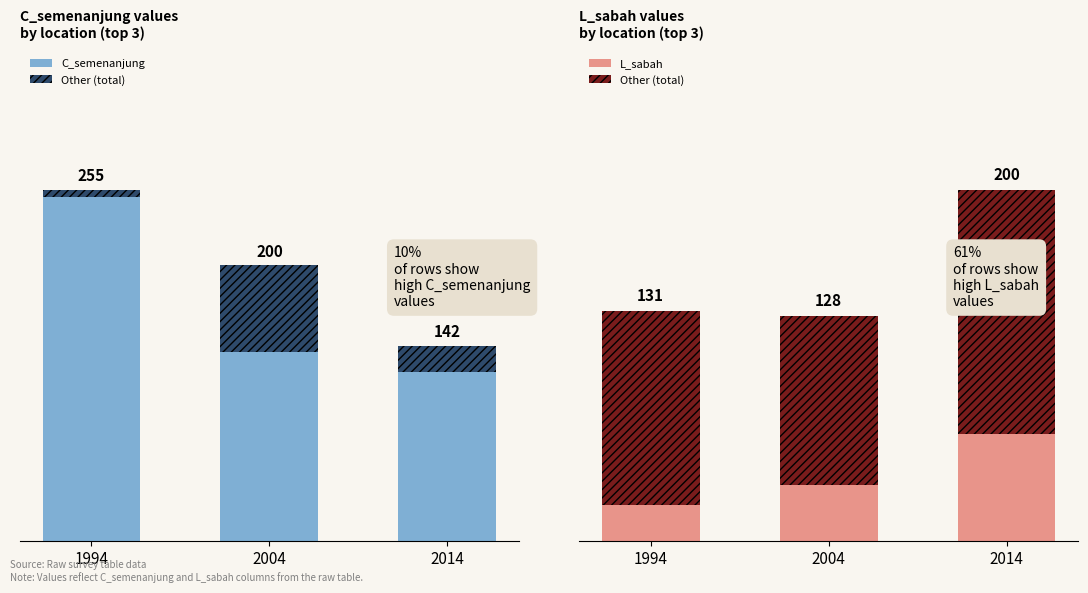

Count the number of categories in the chart.

3